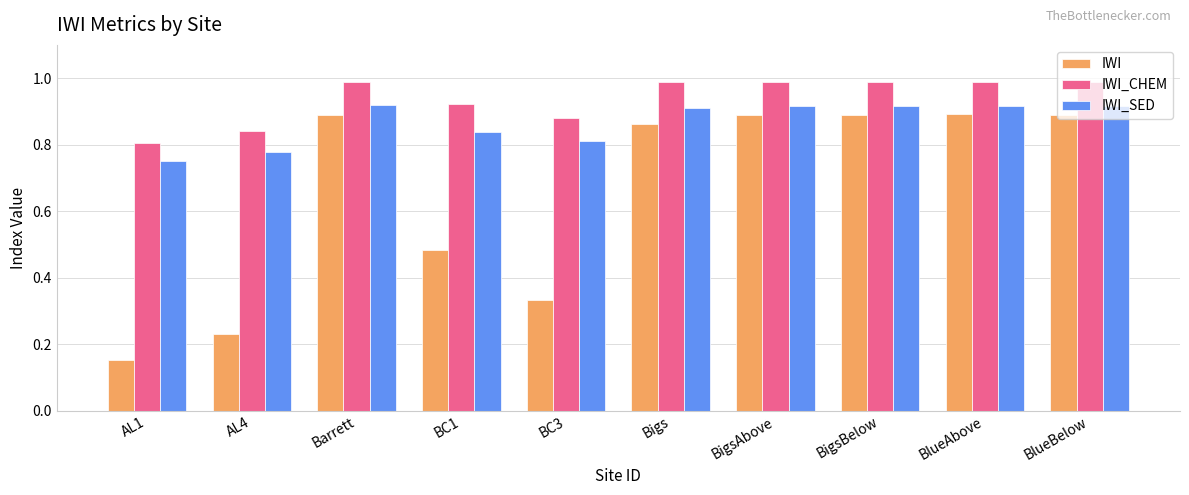

What is the sum of all IWI_SED values?

8.7